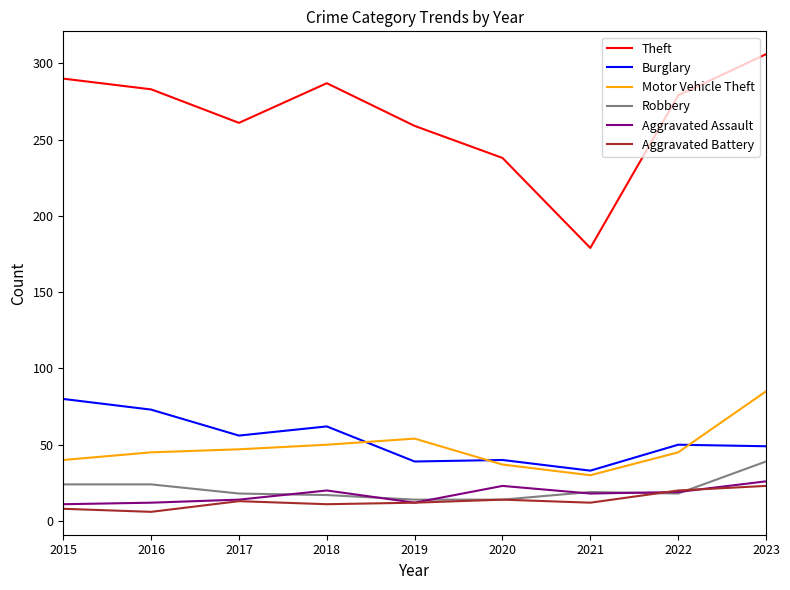

Is it true that Theft equals 261 at 2017?

True